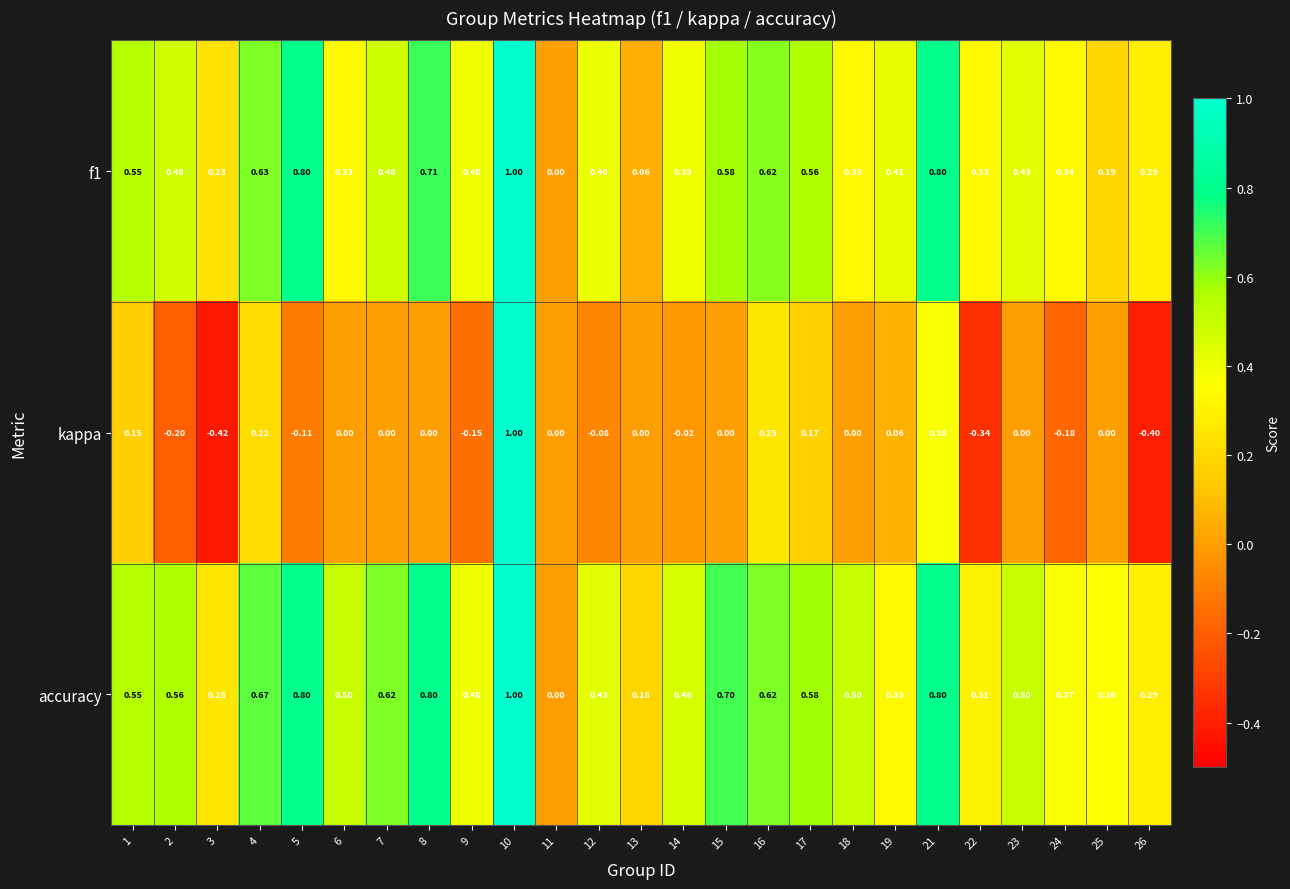

How many distinct data groups are displayed?

3